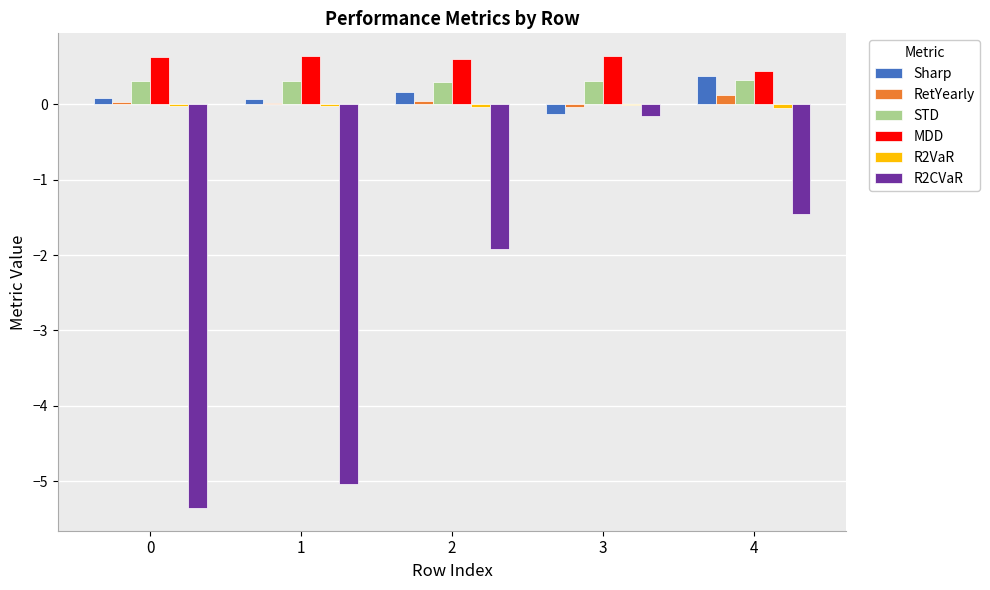

Which series has the largest total across all categories?

MDD